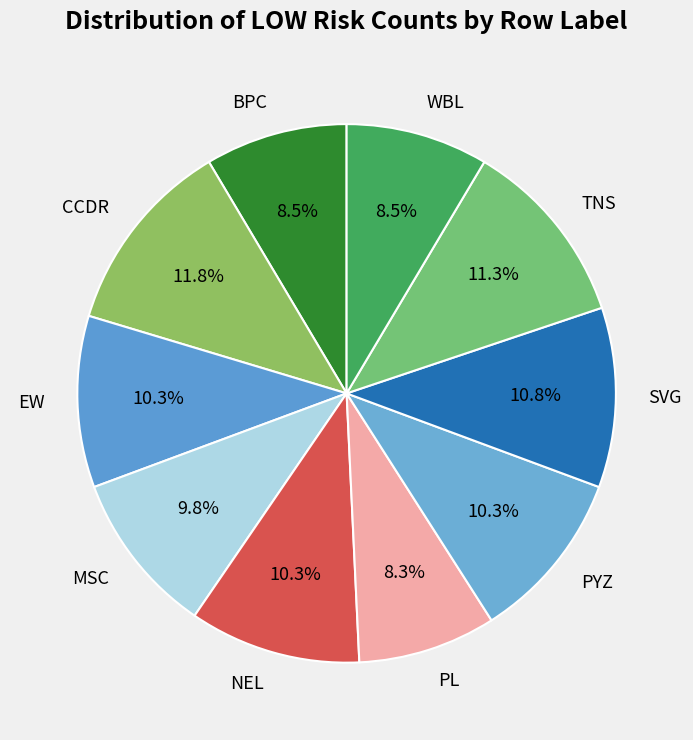

What portion of the pie excludes CCDR?

88.2%